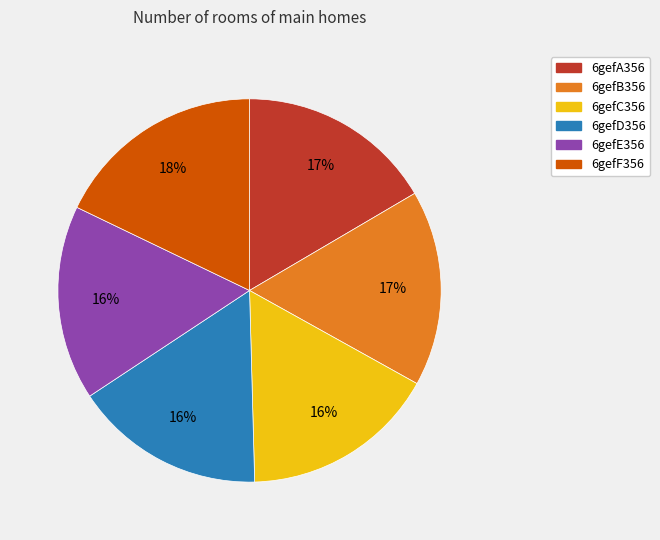

How many slices are in this pie chart?

6